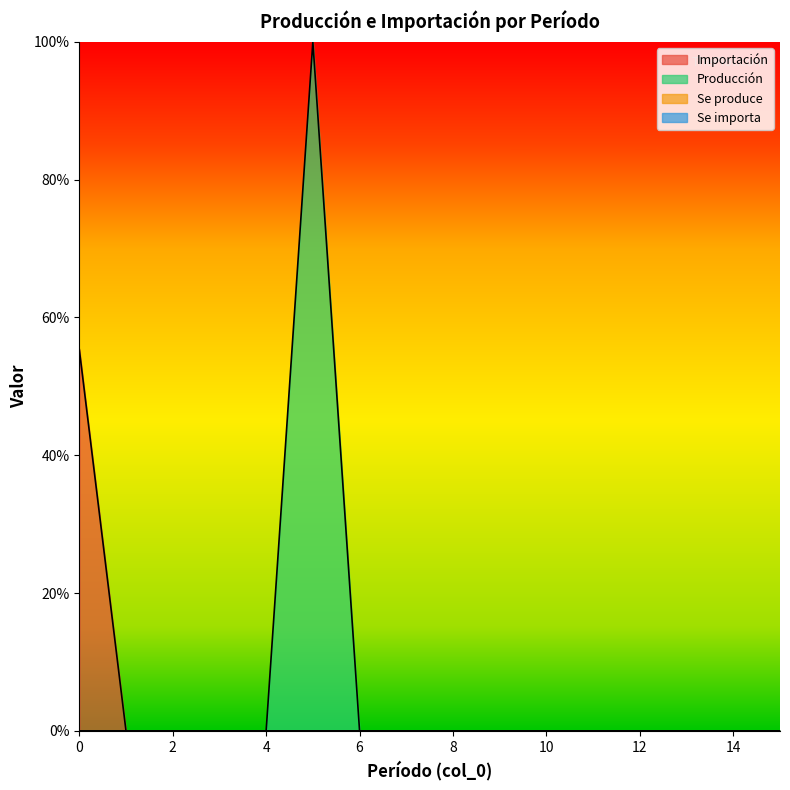

Does the chart have visible grid lines?

No